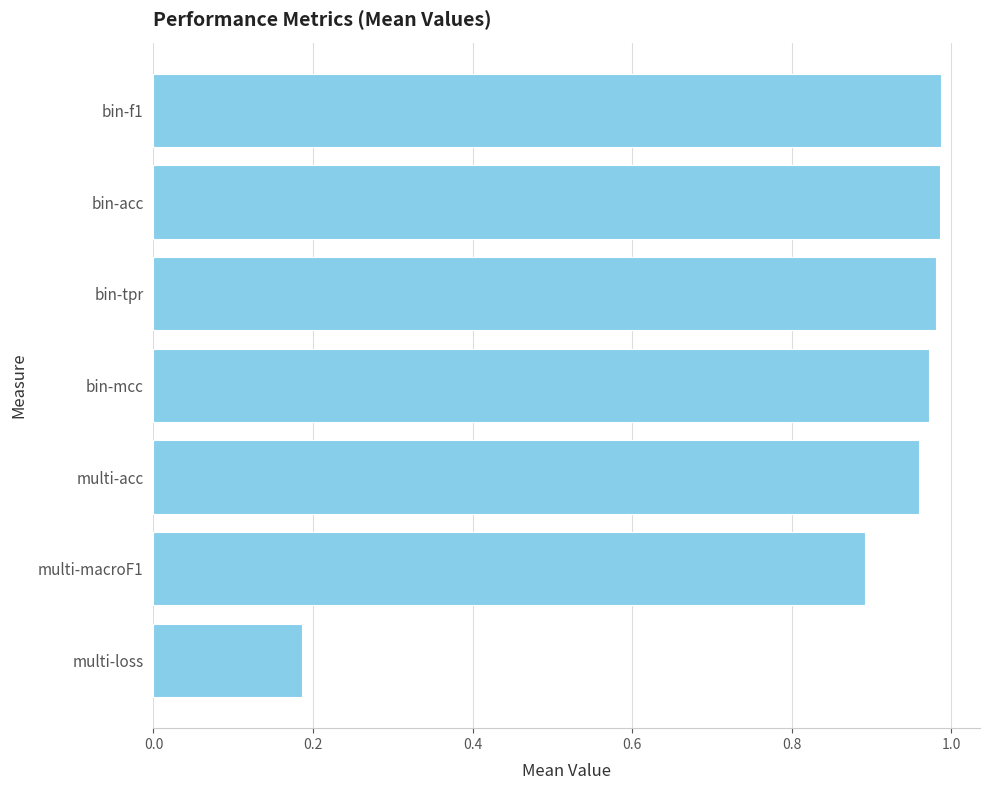

Where is the data nearest to the value 0?

multi-loss